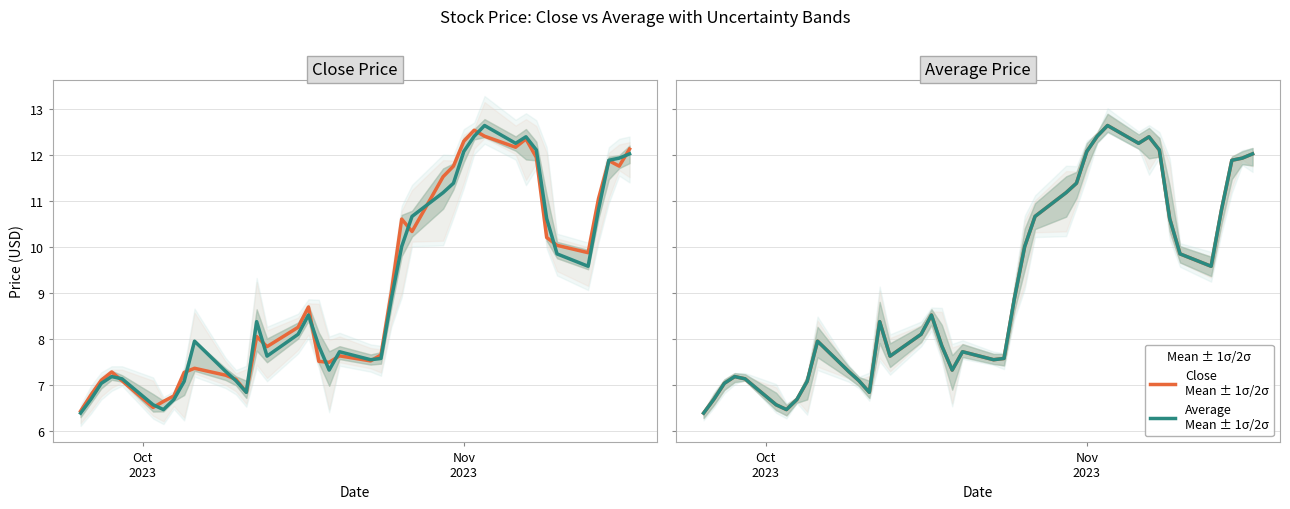

What is the maximum value for Average (mean ± 1σ/2σ)?

12.6